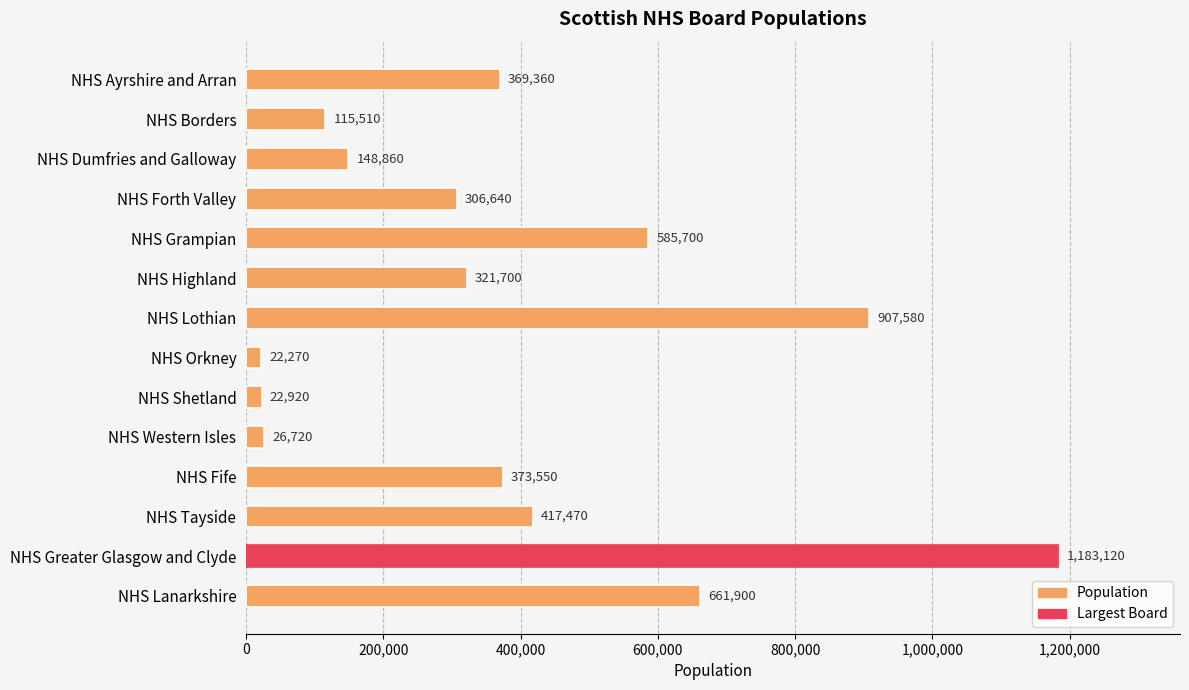

Is it true that the value at NHS Lanarkshire is 661900?

True